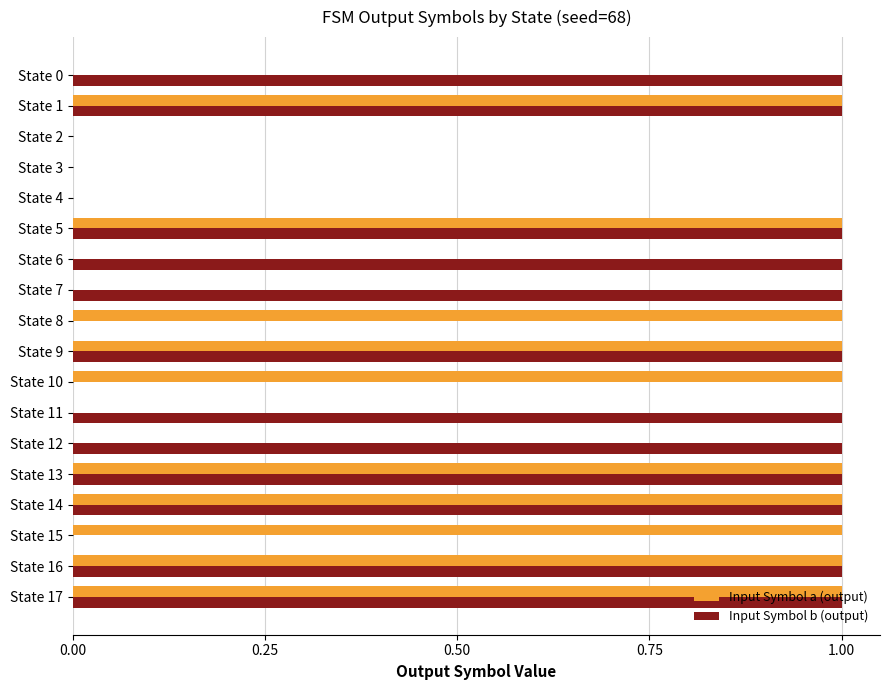

What is the sum of all Input Symbol a (output) values?

10